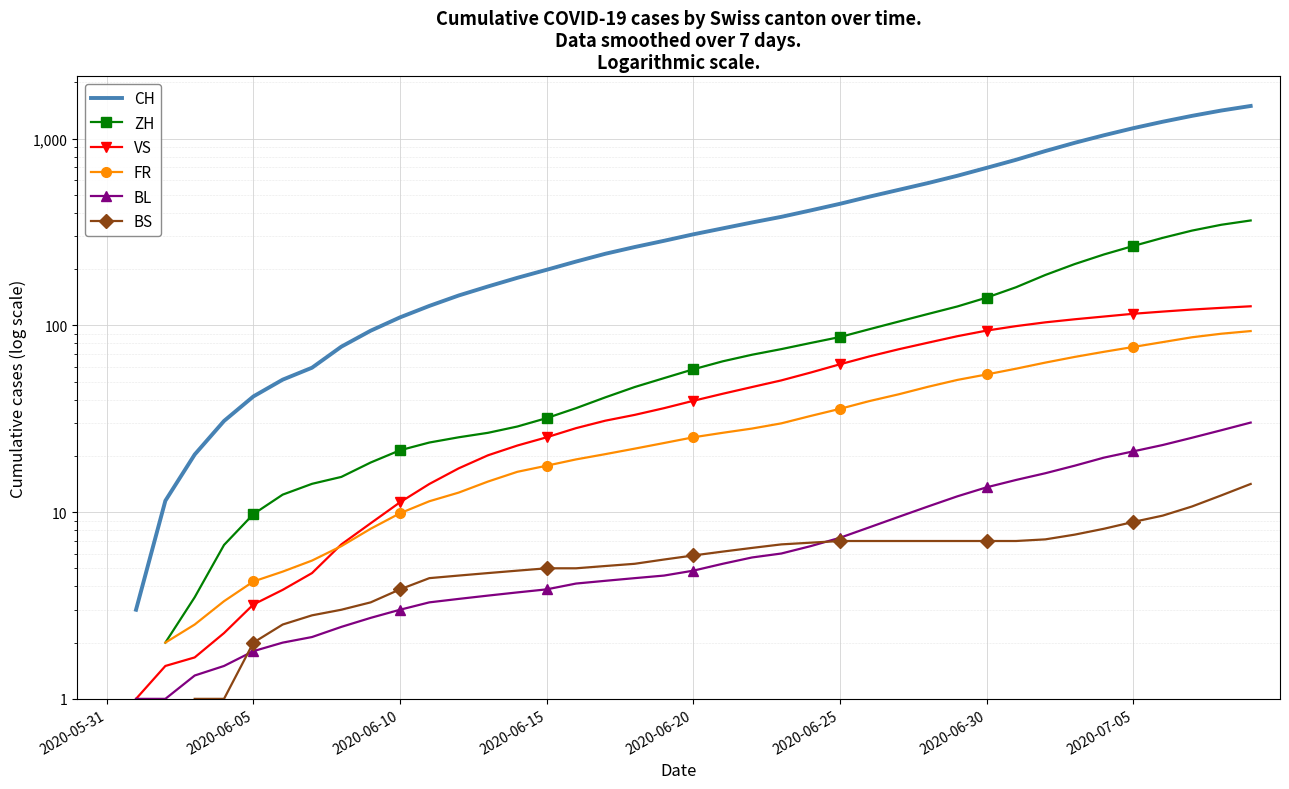

Where does the BL series first go above 4?

16